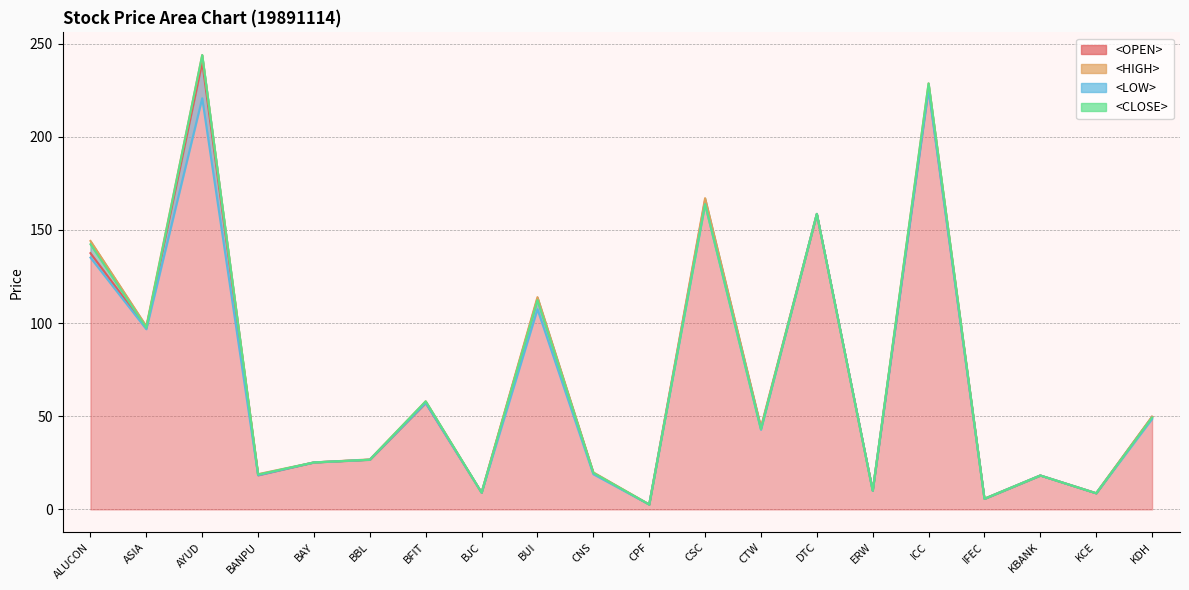

What is the difference between the <OPEN> values at ERW and ALUCON?

127.5